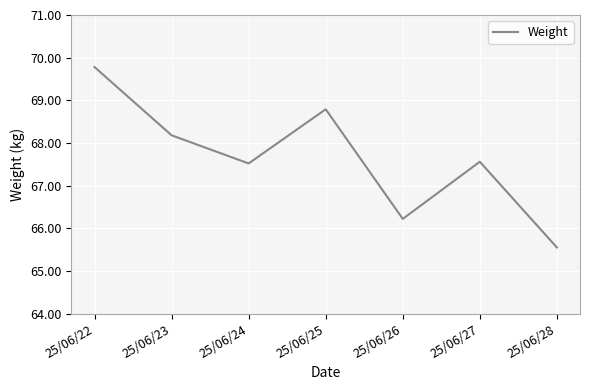

The value at 25/06/25 is 40.6. True or false?

False